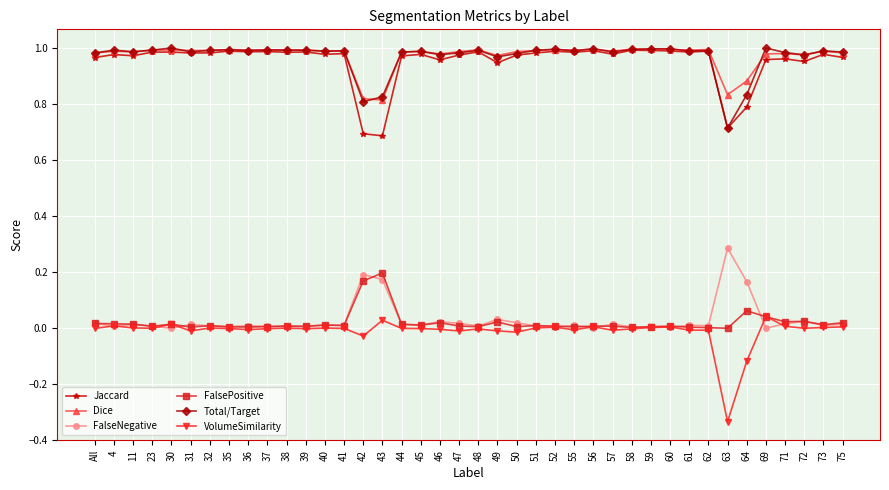

The Total/Target series shows 0.8 at 43. True or false?

True